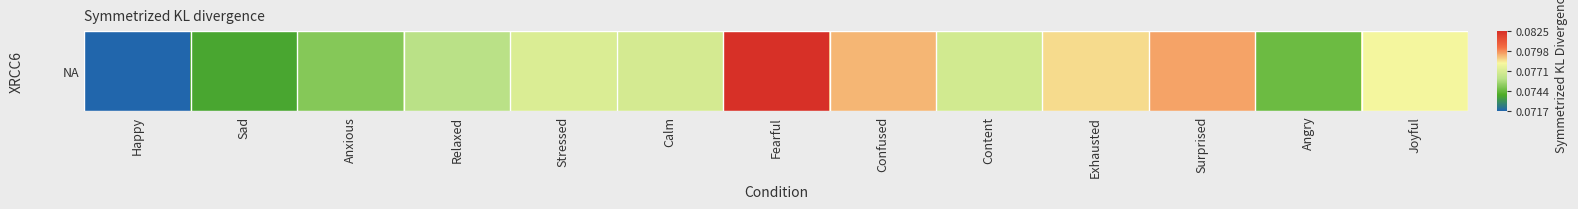

The value at Relaxed is 0.1. True or false?

True